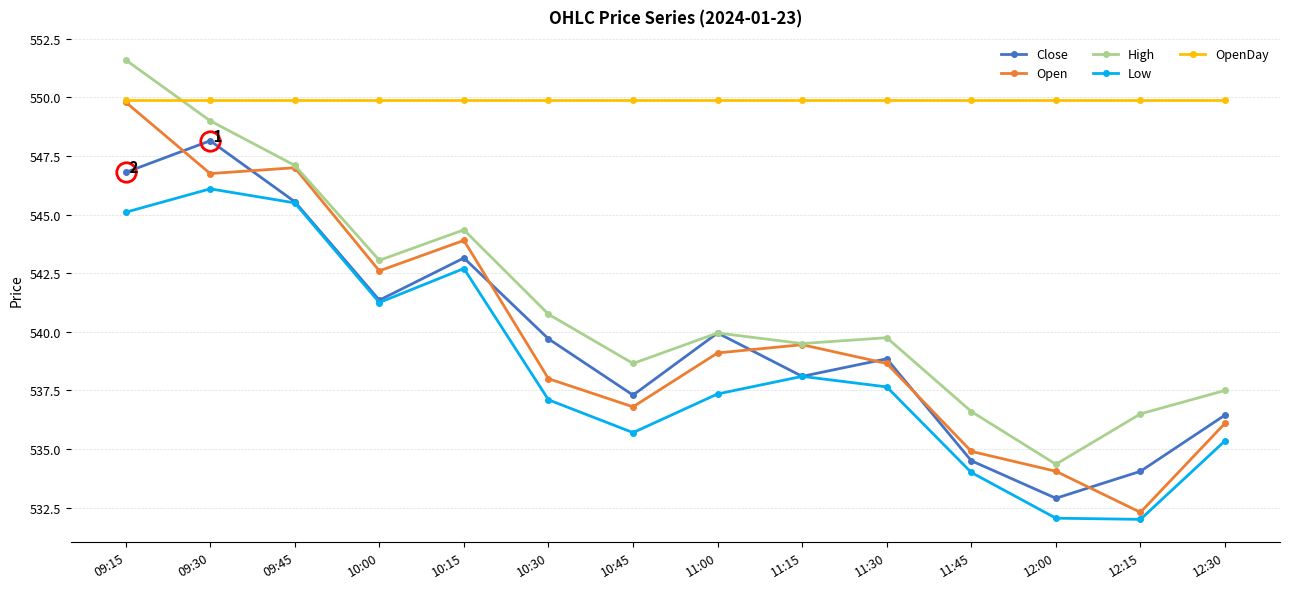

Which series has the largest range (max minus min)?

Open